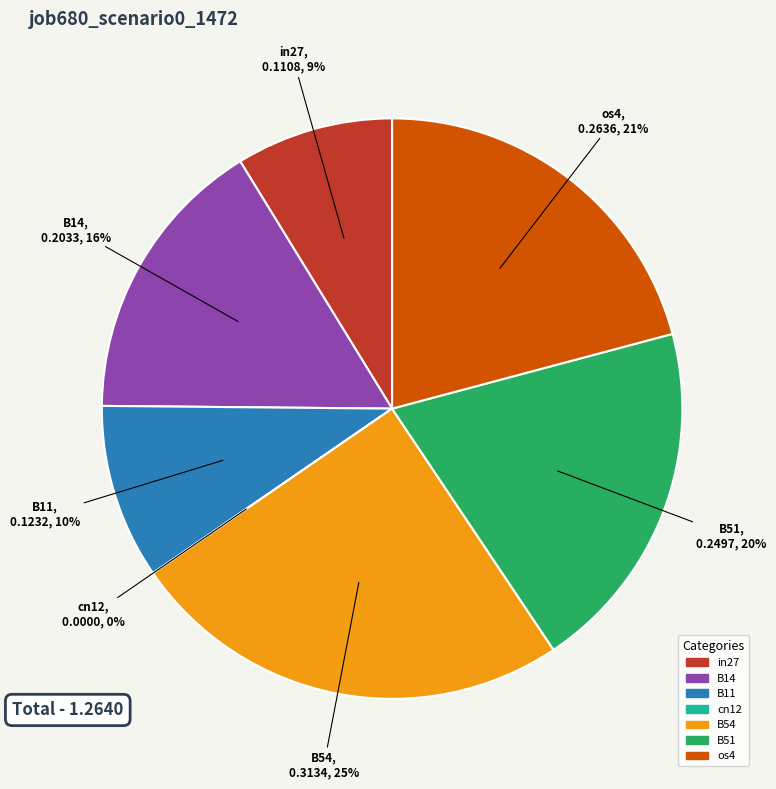

Is B54 the majority of the pie?

No